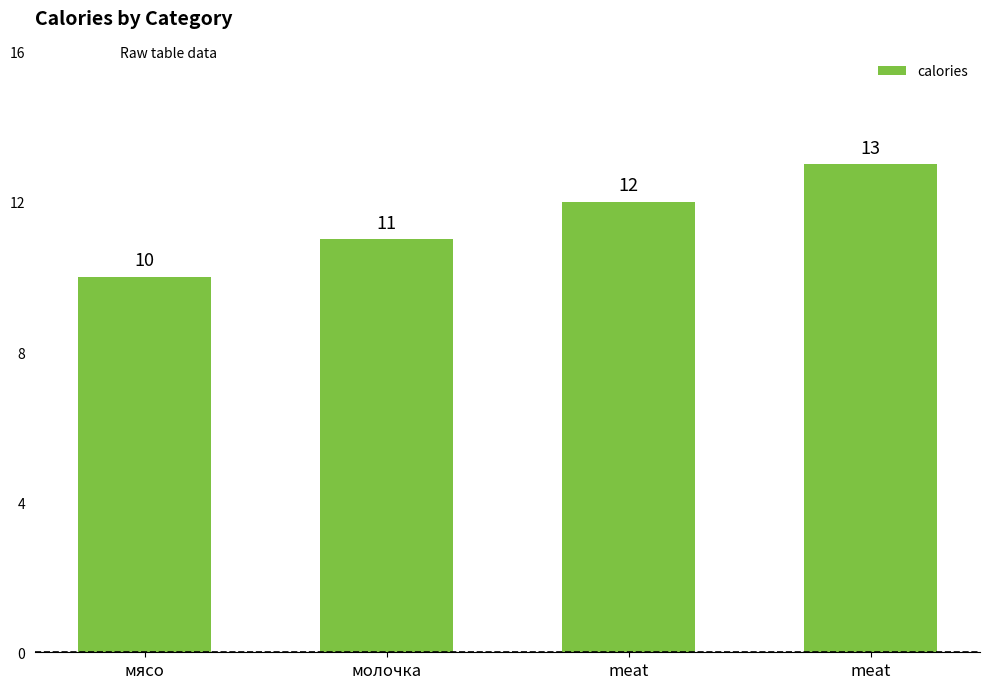

How many categories are shown in the chart?

4